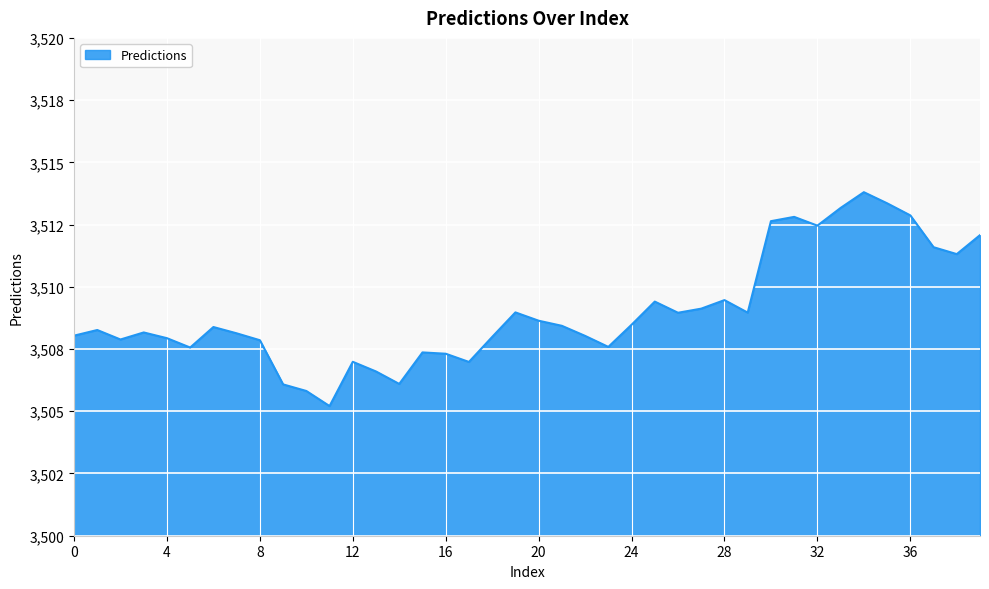

Does the chart have visible grid lines?

Yes